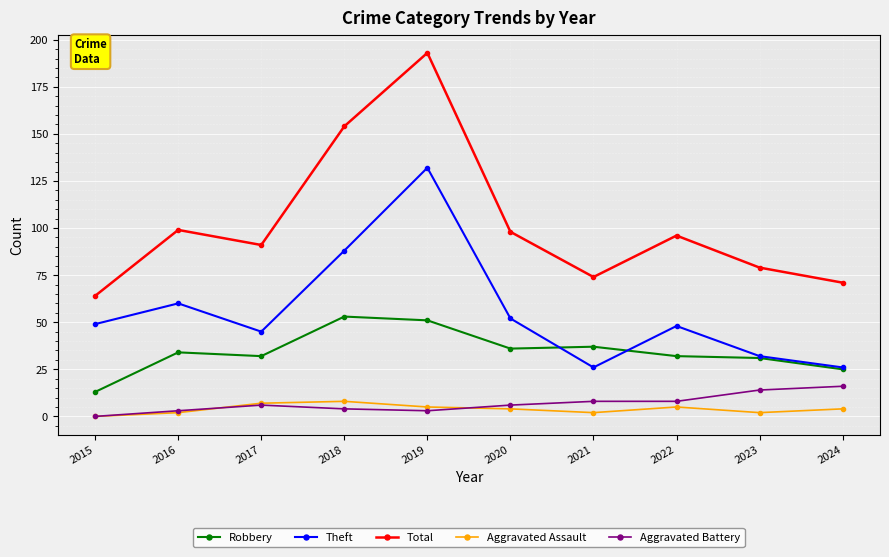

How many interior local peaks does the Total series have?

3